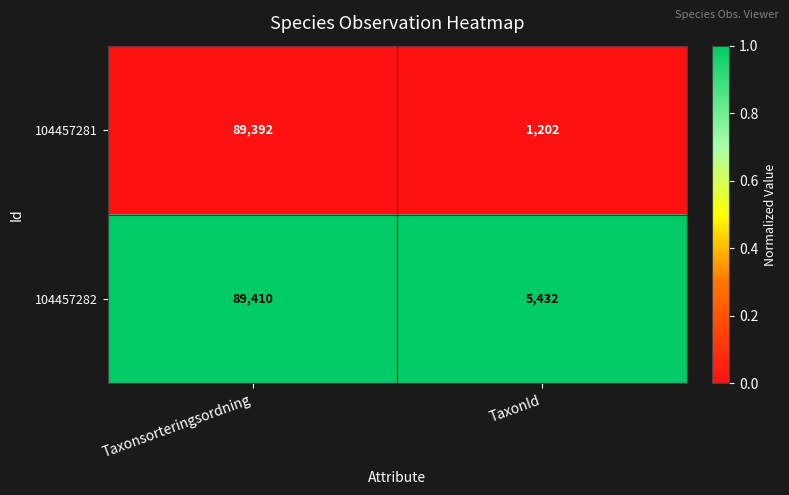

Which series has the widest spread of values?

104457281